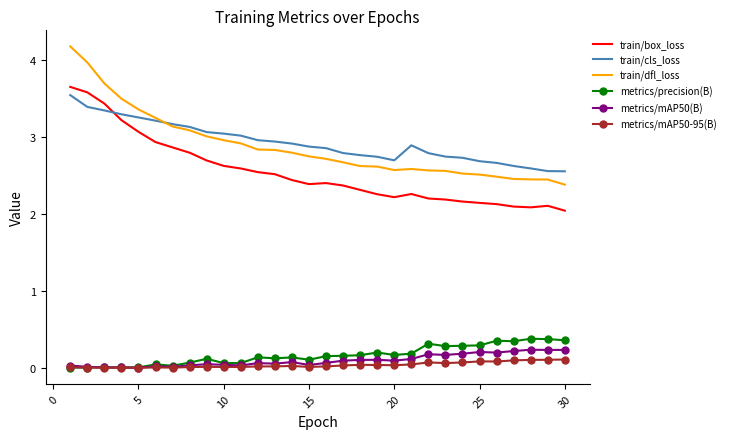

Which series has the largest range (max minus min)?

train/dfl_loss